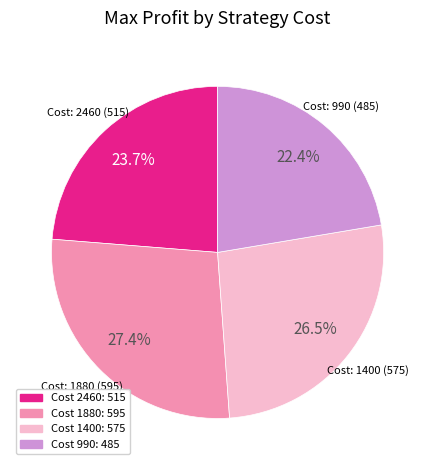

How many segments does this pie chart have?

4